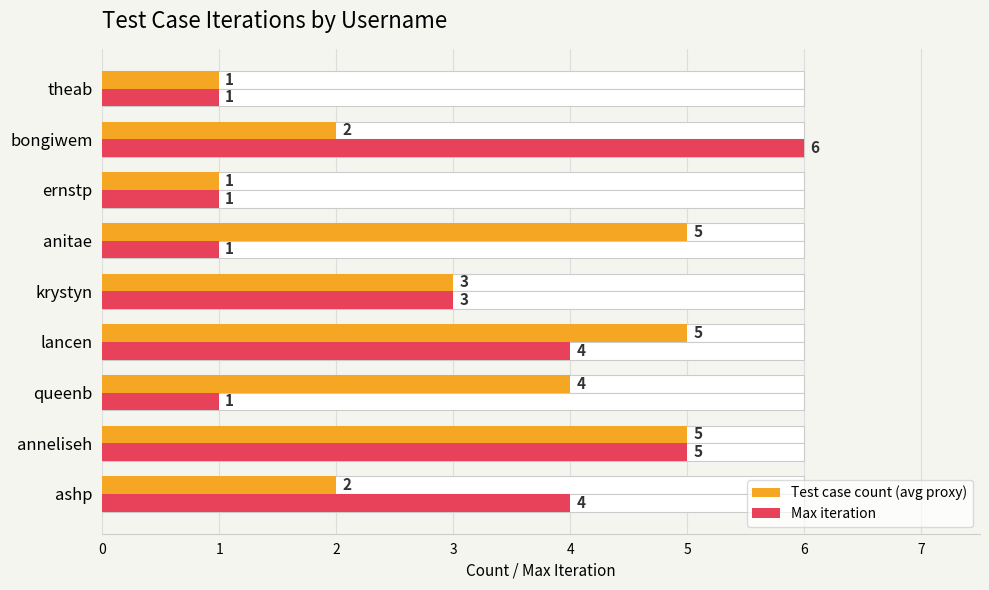

What are all the series names shown in the legend?

Test case count (avg proxy), Max iteration